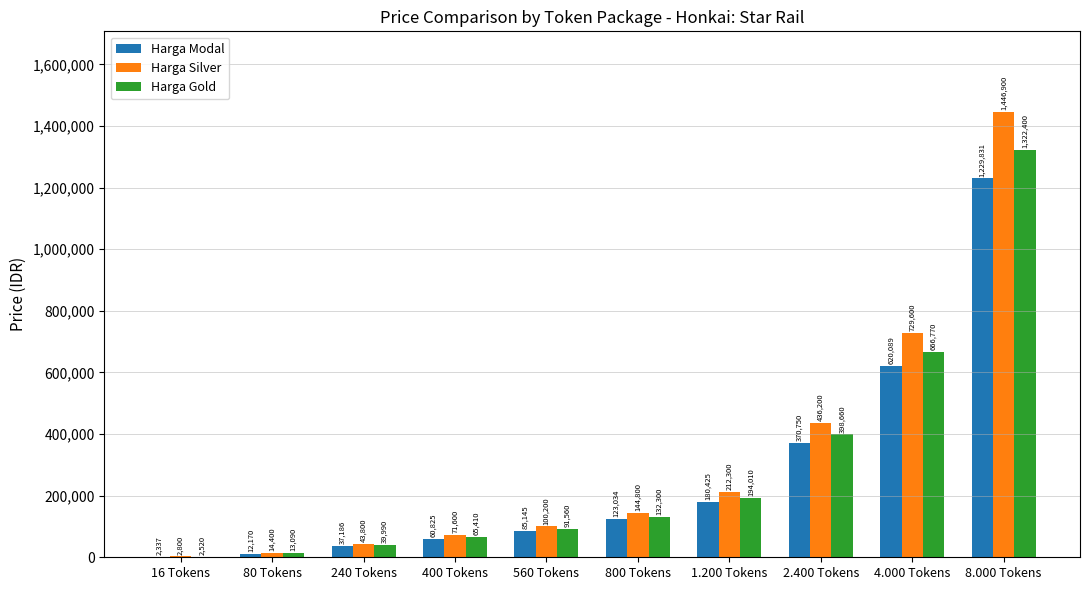

At which label does Harga Silver reach its peak?

8.000 Tokens